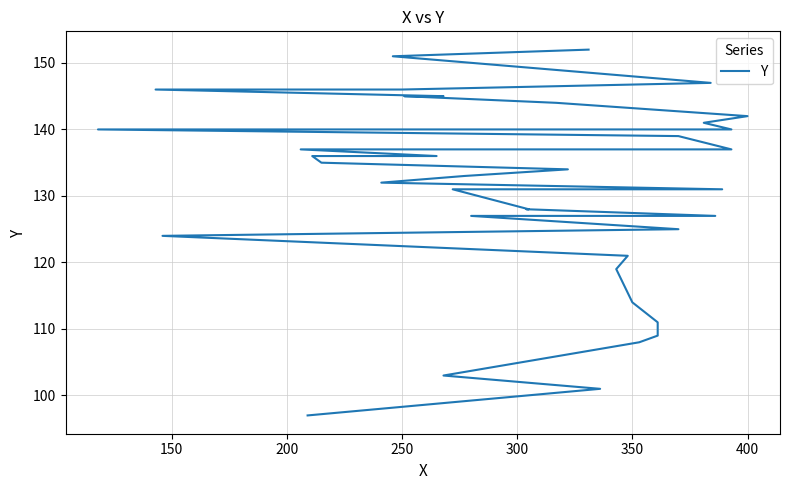

Is it true that the value at 39 is 100?

False